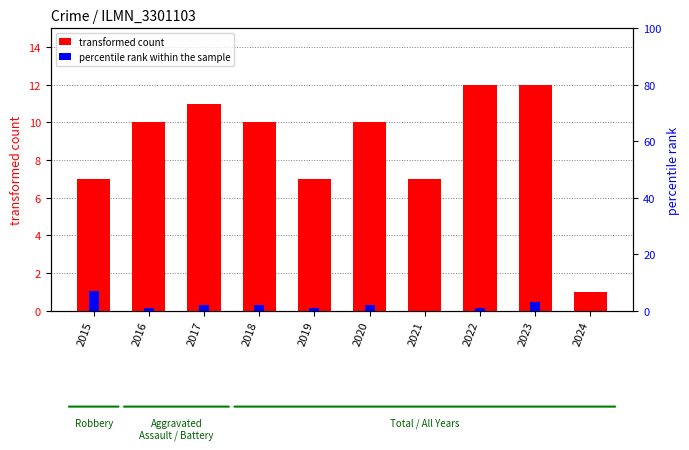

At which category is the sum across all series the highest?

2023